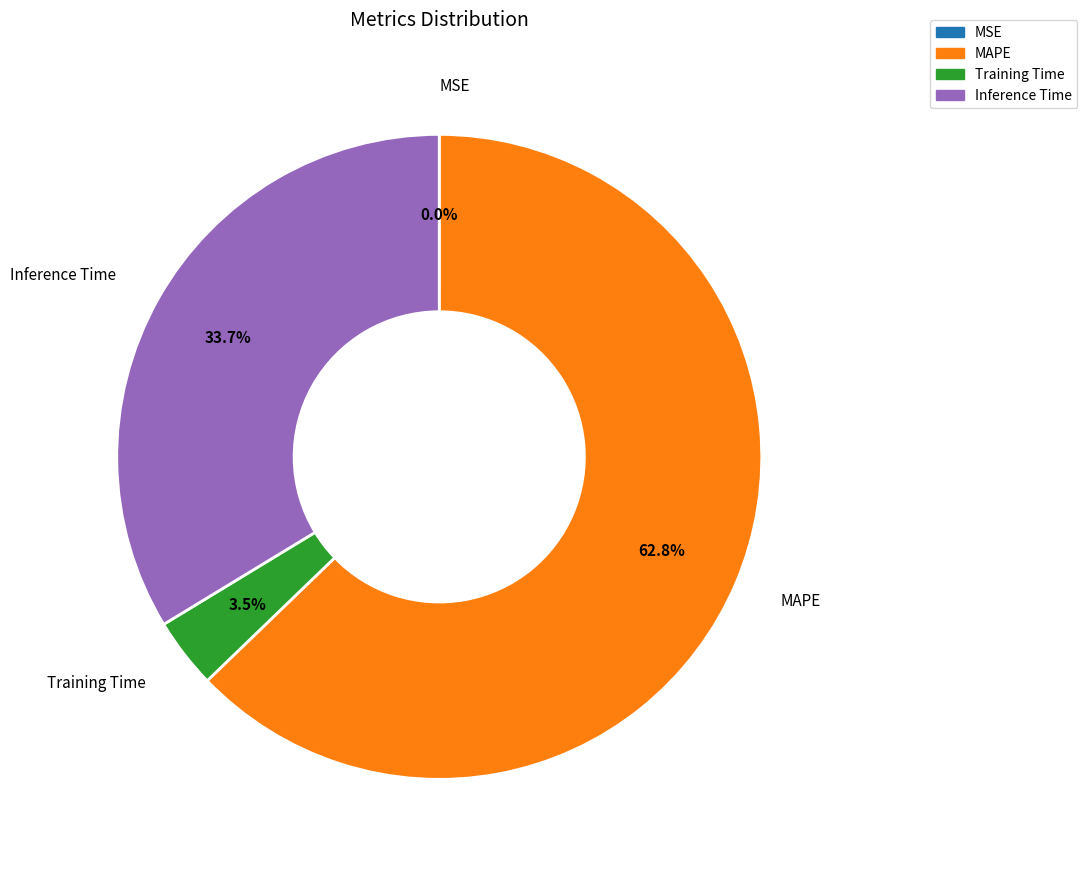

What percentage do Inference Time and Training Time together represent?

37.2%